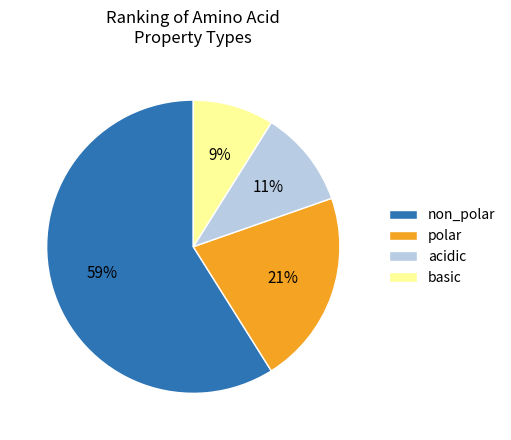

Count the number of slices in the pie.

4